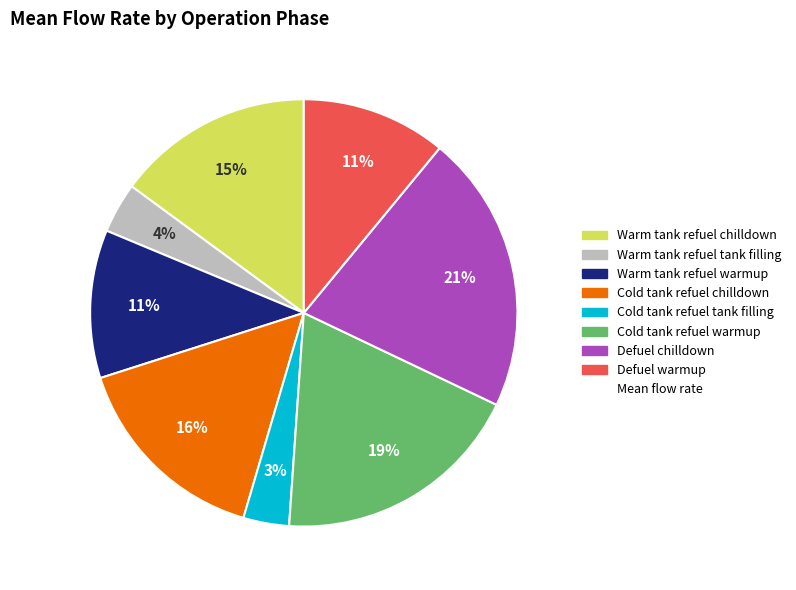

To the nearest percent, what is the average slice percentage?

12%